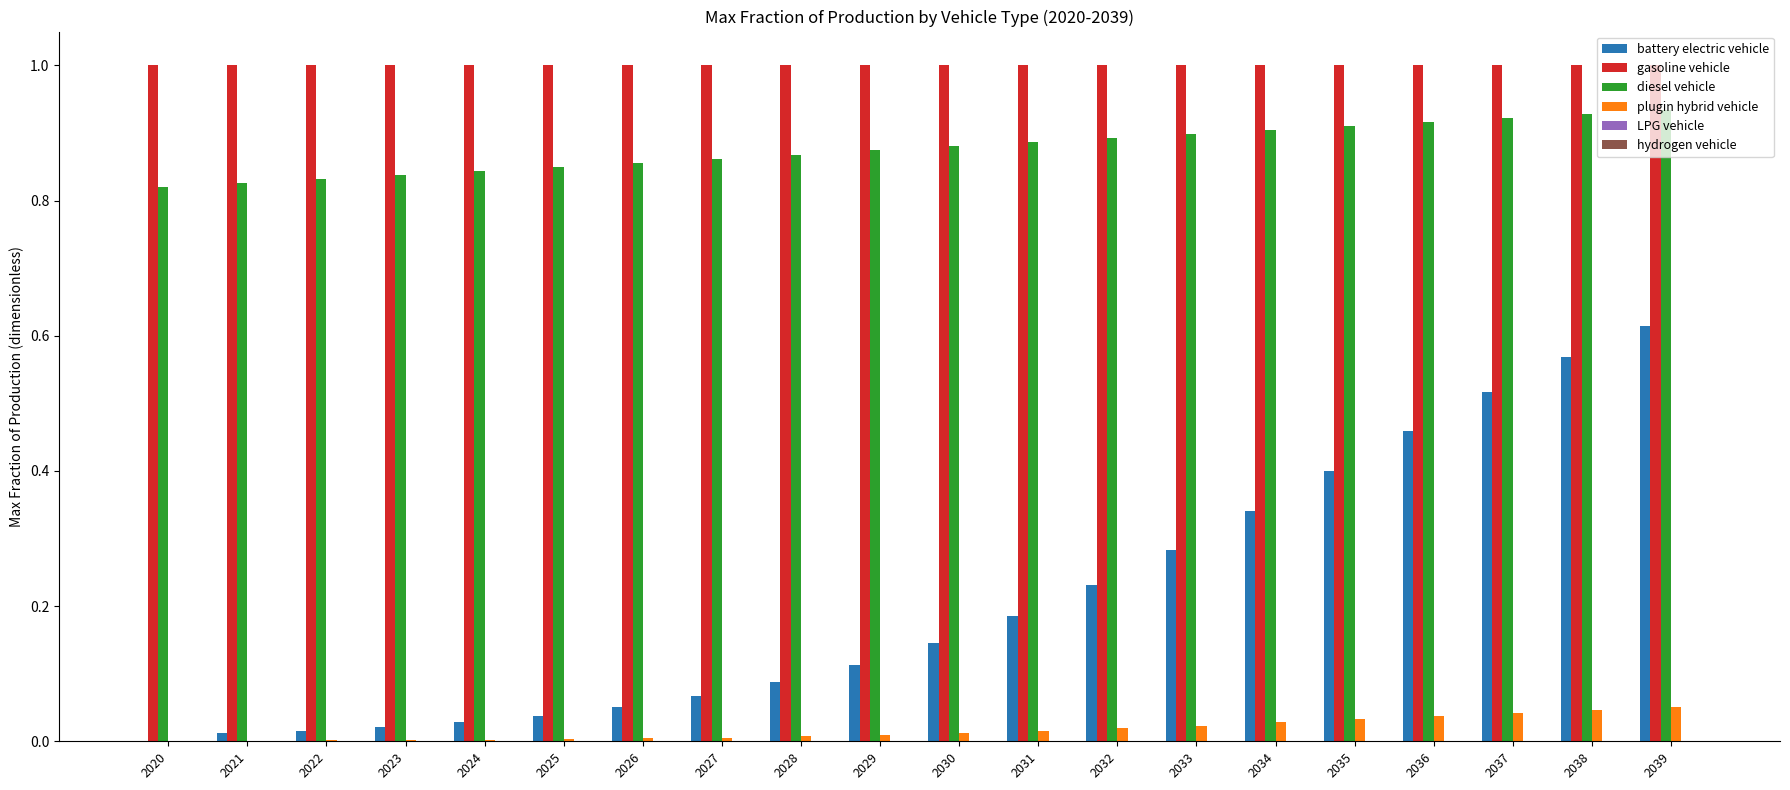

The diesel vehicle series shows 0.4 at 2022. True or false?

False